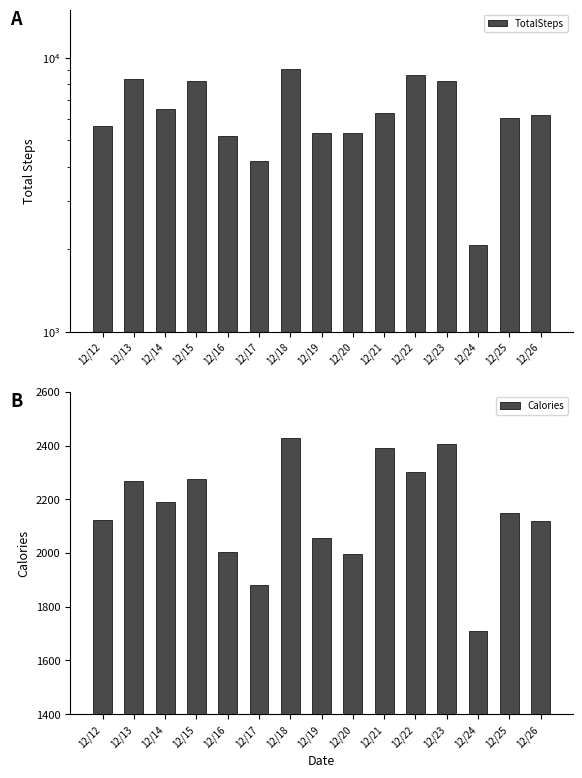

What is the total value across all series at 12/19?

7385